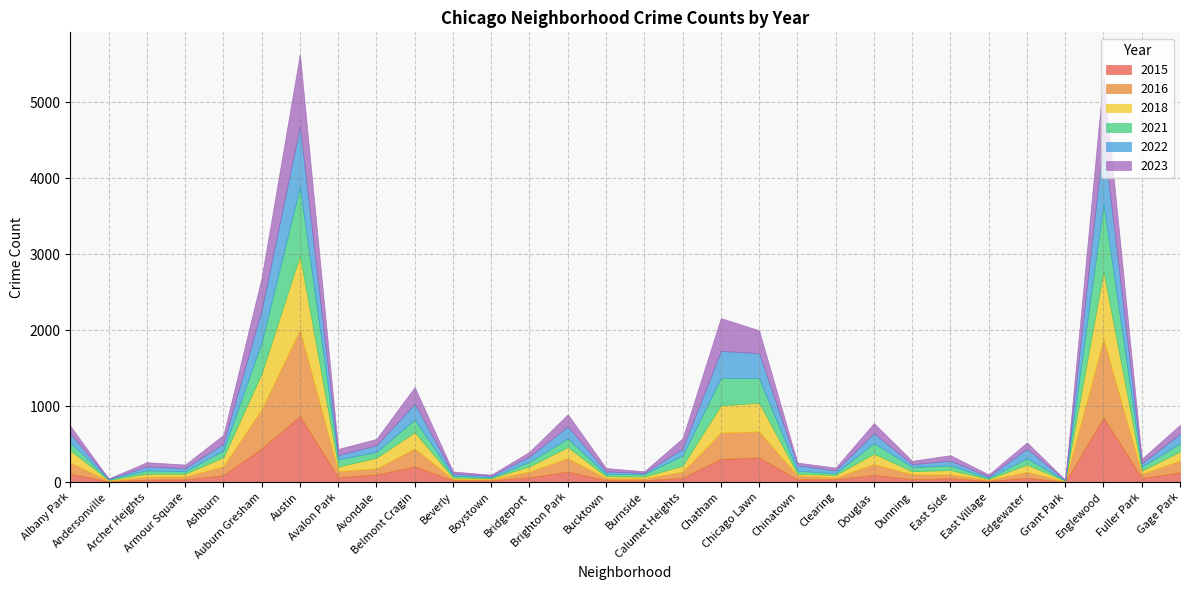

True or false: 2016 has more than 2 interior local peaks.

True